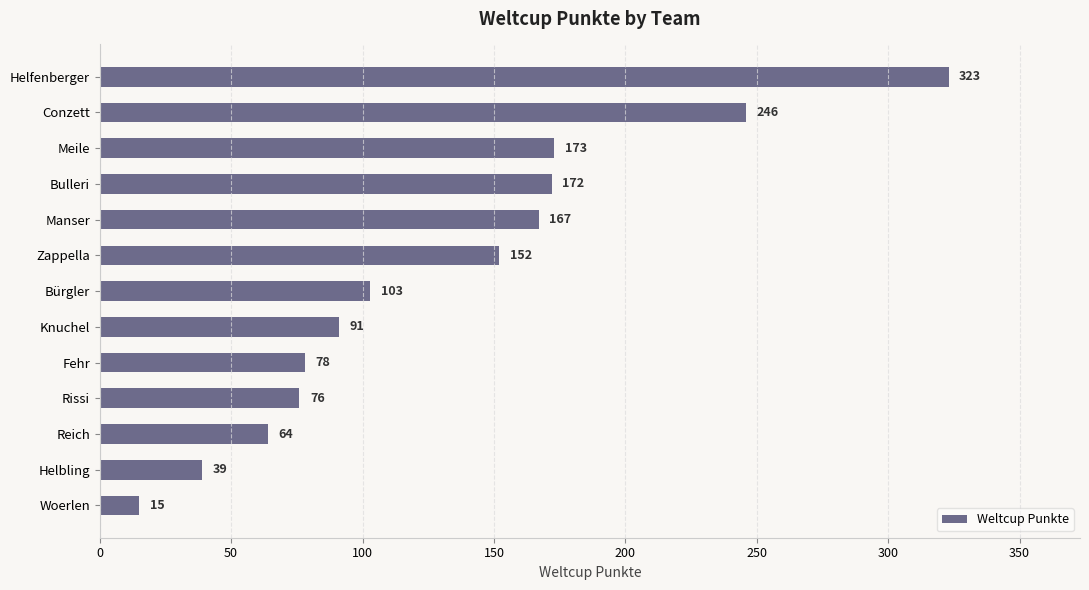

Rank the categories by value from lowest to highest.

Woerlen, Helbling, Reich, Rissi, Fehr, Knuchel, Bürgler, Zappella, Manser, Bulleri, Meile, Conzett, Helfenberger